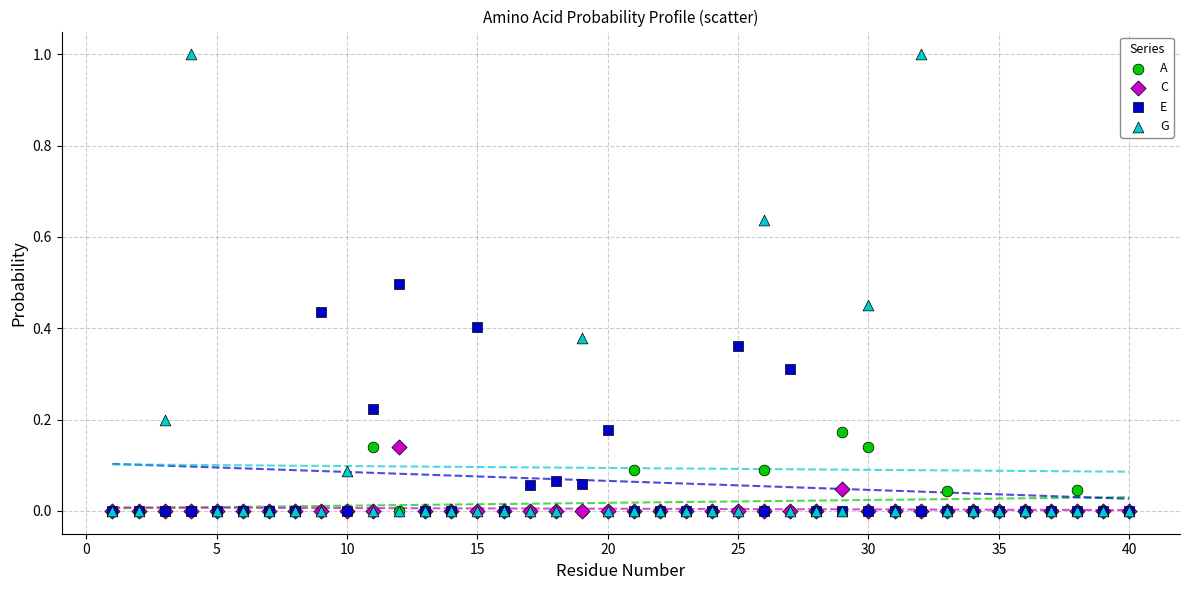

Which series reaches the maximum Y coordinate?

G